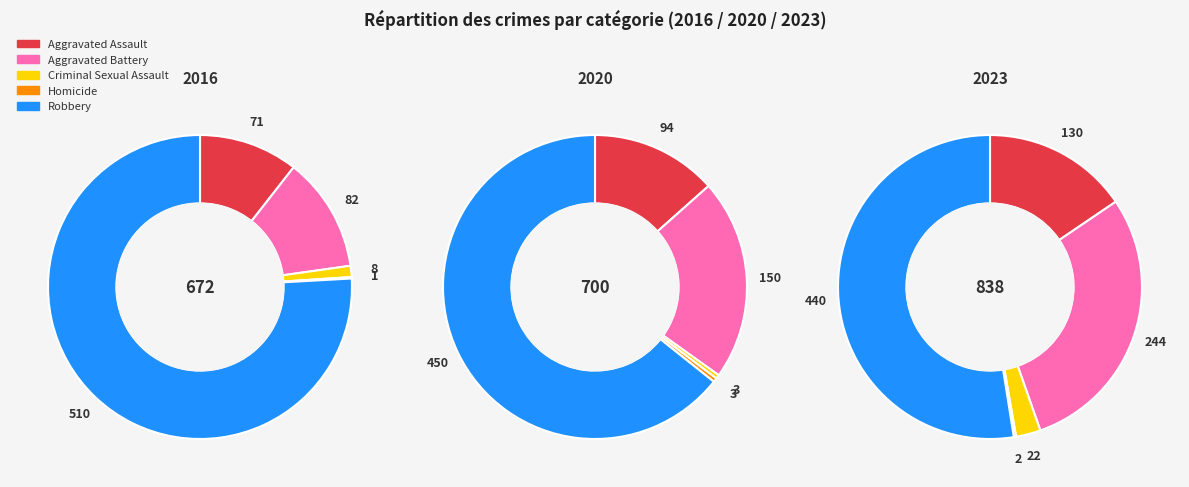

Do values_2023 and 3 together represent more than half of the pie?

No